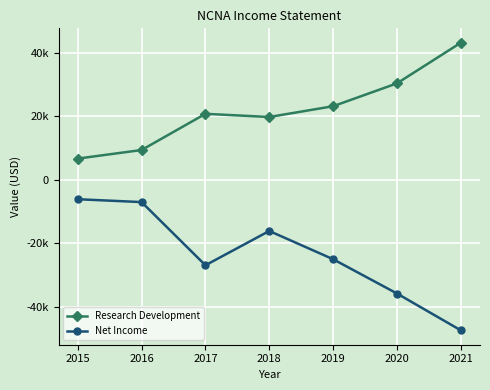

The value of Research Development at 2015 is 3684. True or false?

False